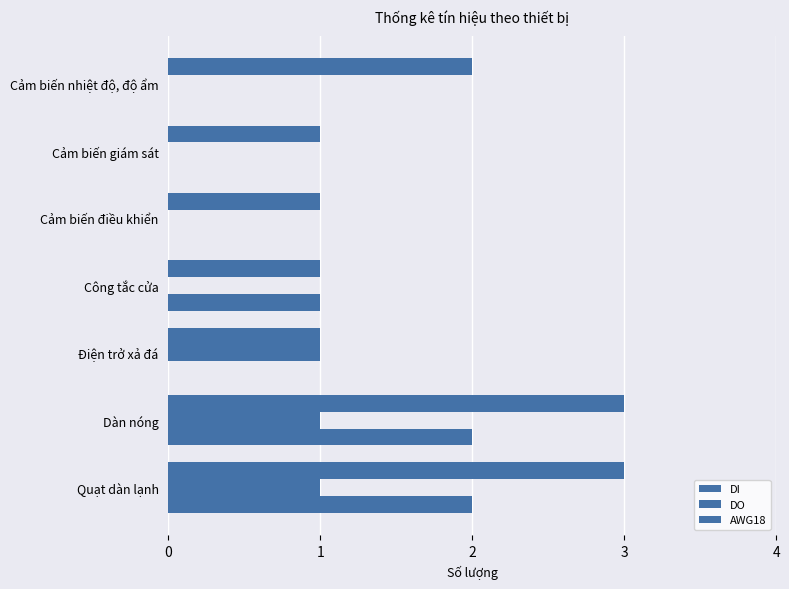

How many distinct data groups are displayed?

3